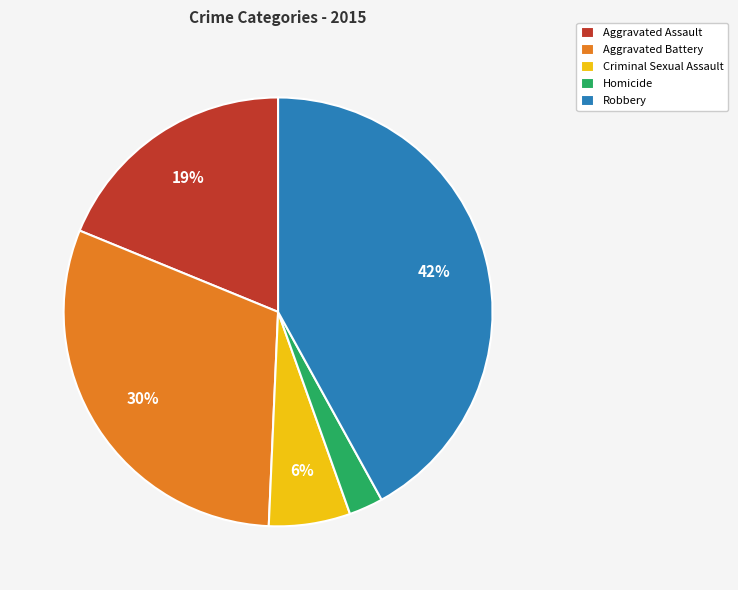

Is it true that Aggravated Assault is 19% of the pie?

True